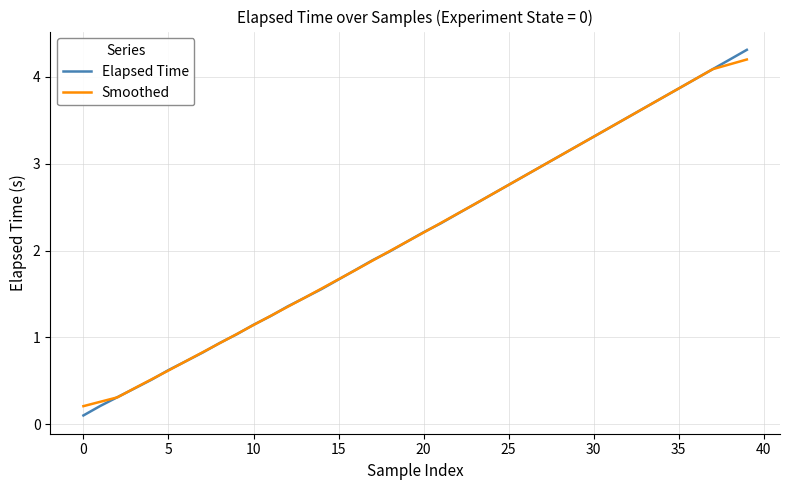

What is the maximum value shown in the chart?

4.3